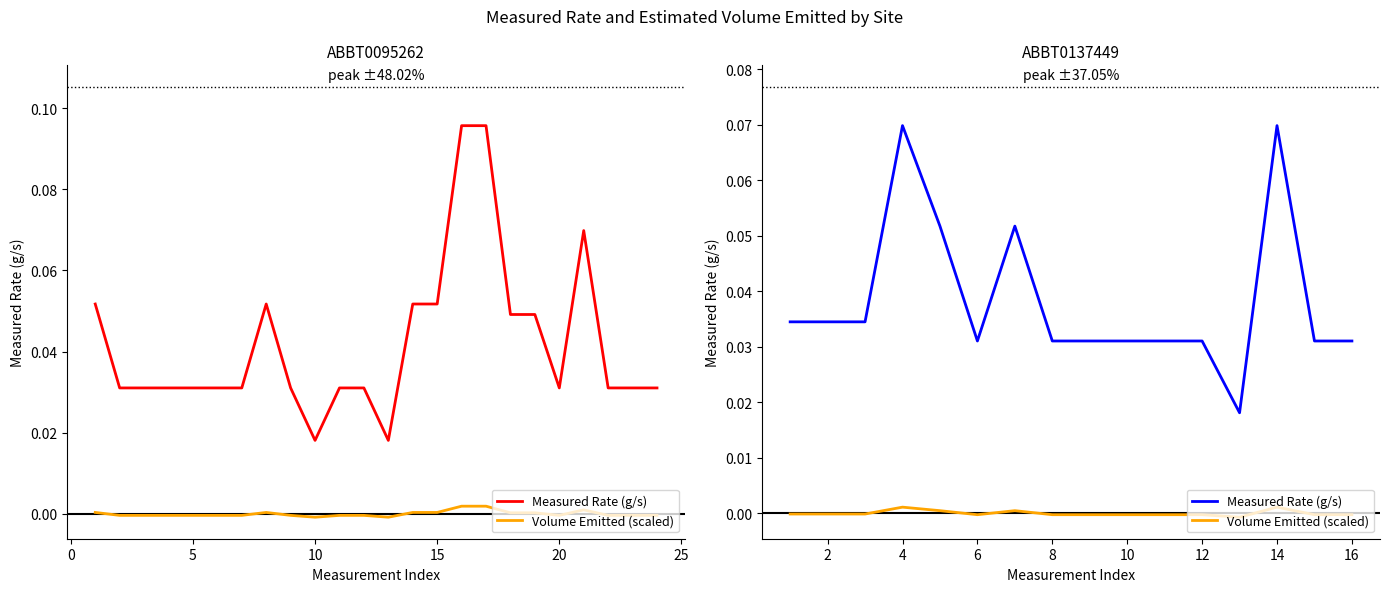

Does the chart display data point markers on the line(s)?

No